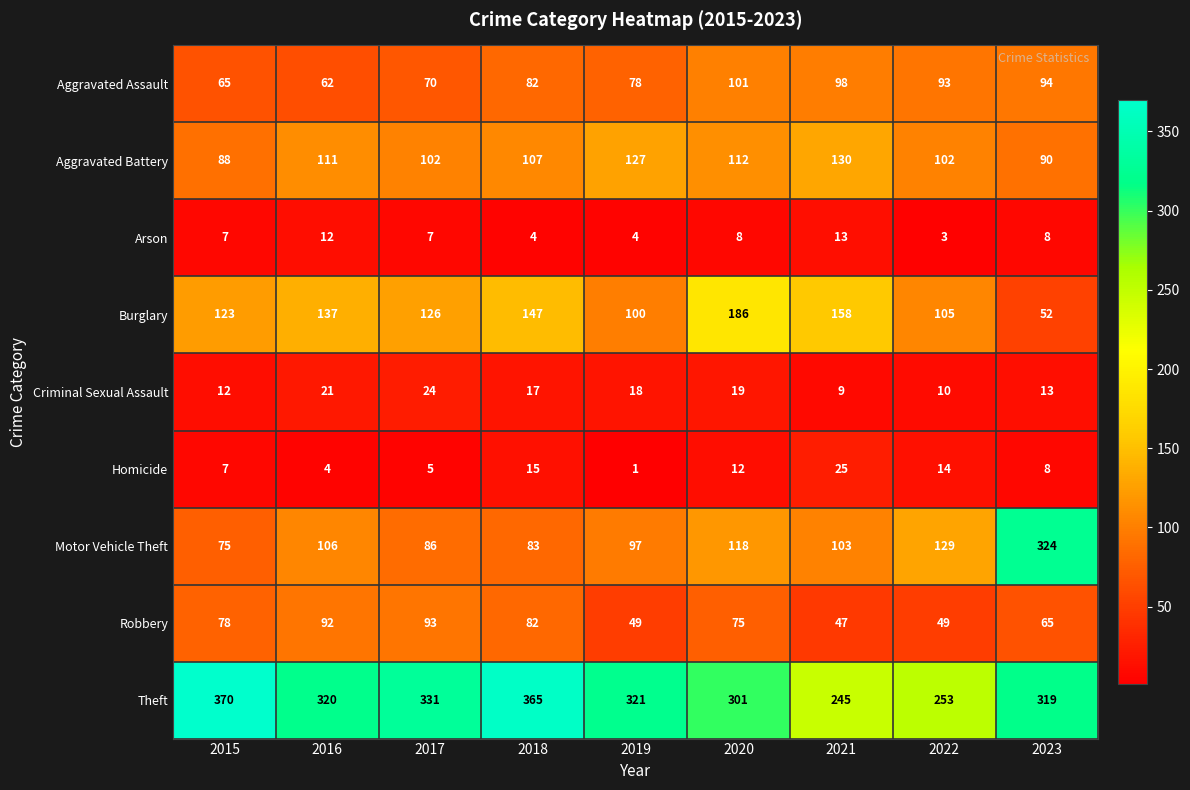

How many categories are shown in the chart?

9